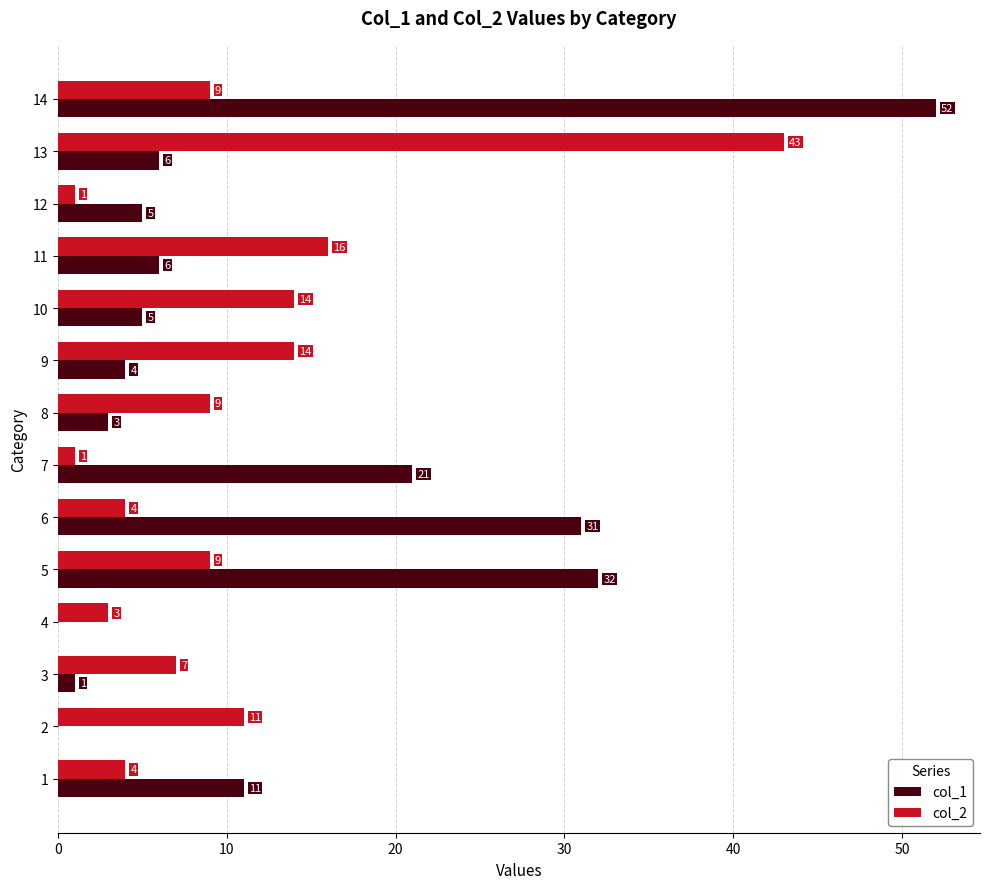

How many distinct data groups are displayed?

2